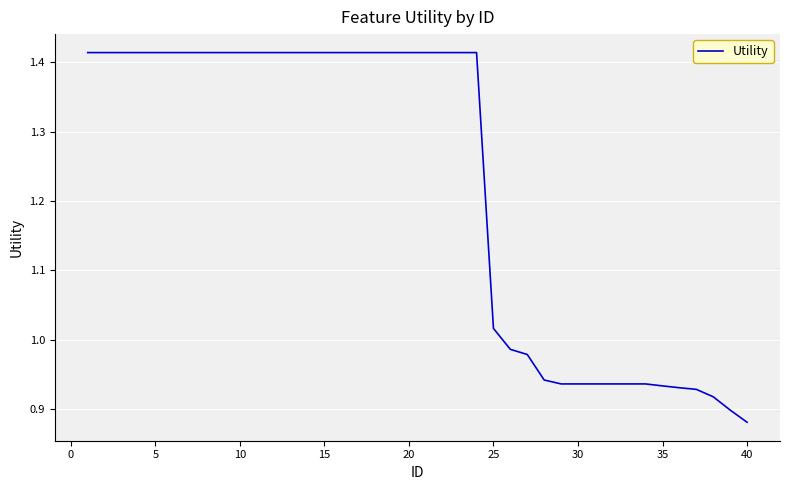

How many lines are shown in the chart?

1